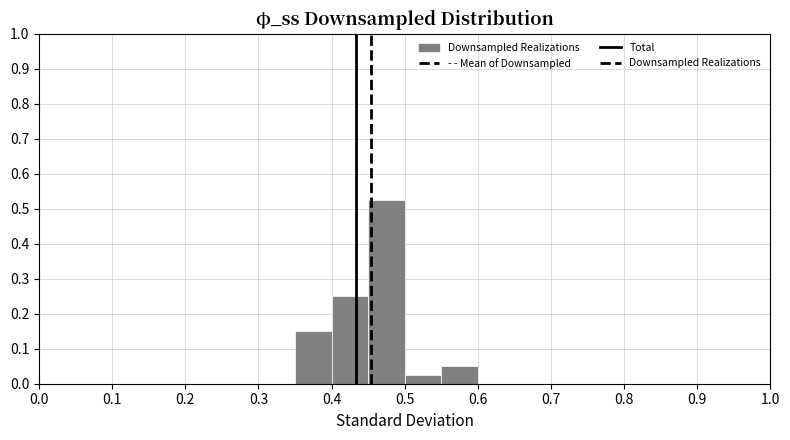

How tall is the bar that spans 0.40 to 0.45 on the x-axis? The values are not printed on the chart, so give them approximately, as read against the axis.

0.25